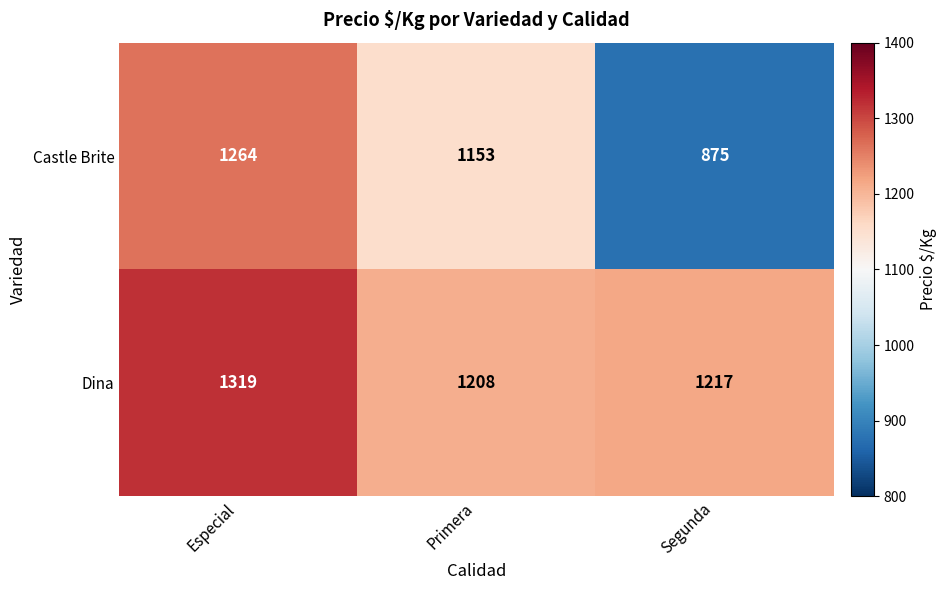

Which series has the largest total across all categories?

Dina